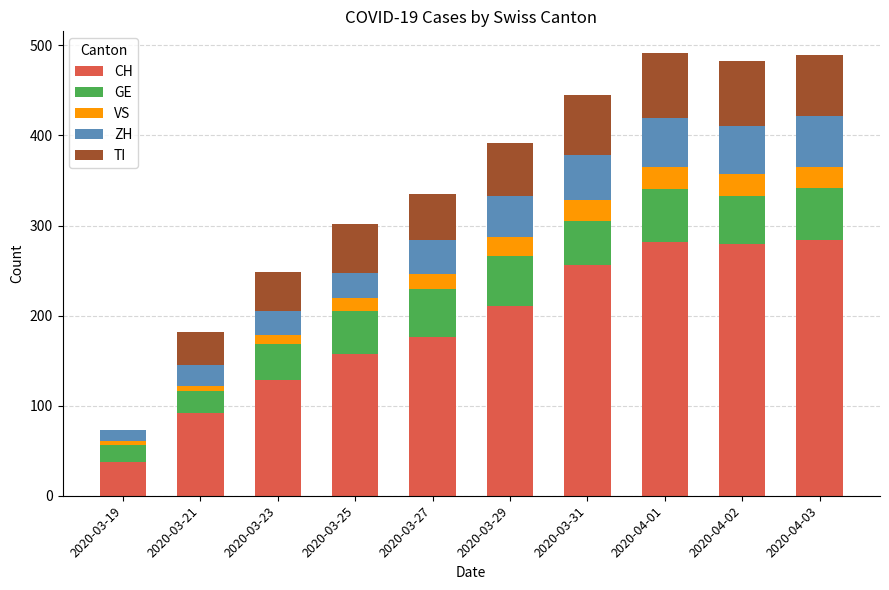

What is the highest value of the CH series?

284